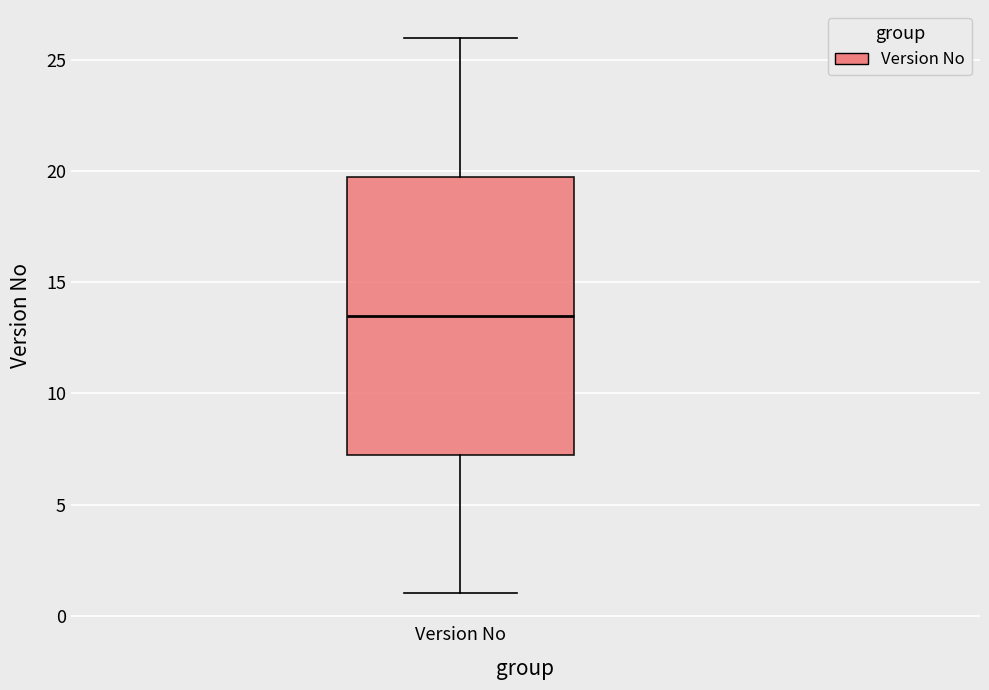

Where does the median line of the box for Version No sit on the y-axis? The values are not printed on the chart, so give them approximately, as read against the axis.

13.5